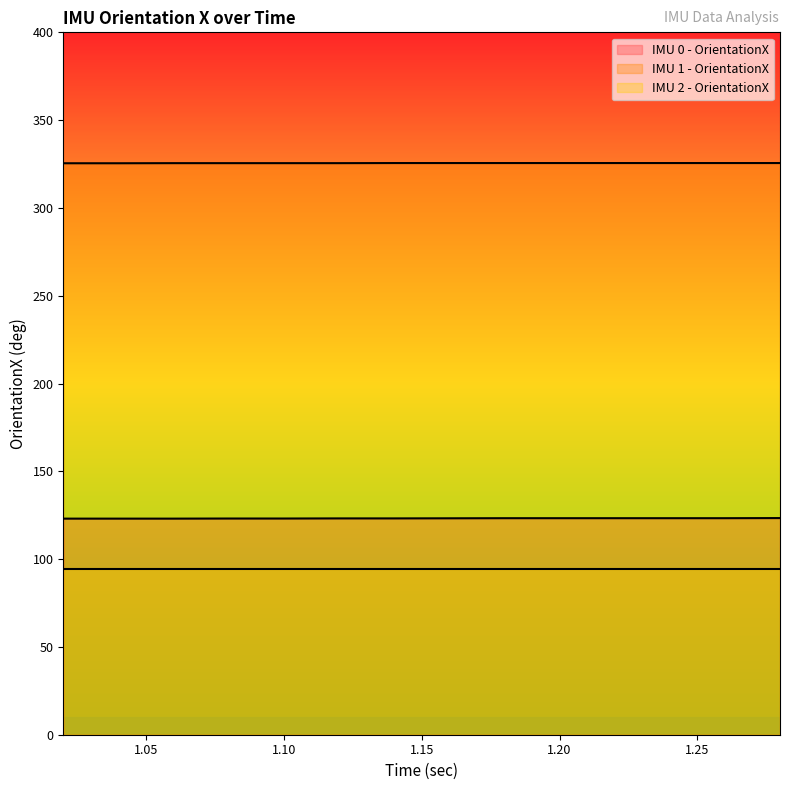

Which category has the highest value across all series?

1.14